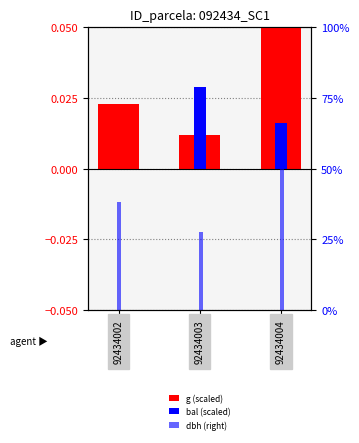

Rank the series at 92434004 from lowest to highest value.

bal (scaled), g (scaled), dbh (right)